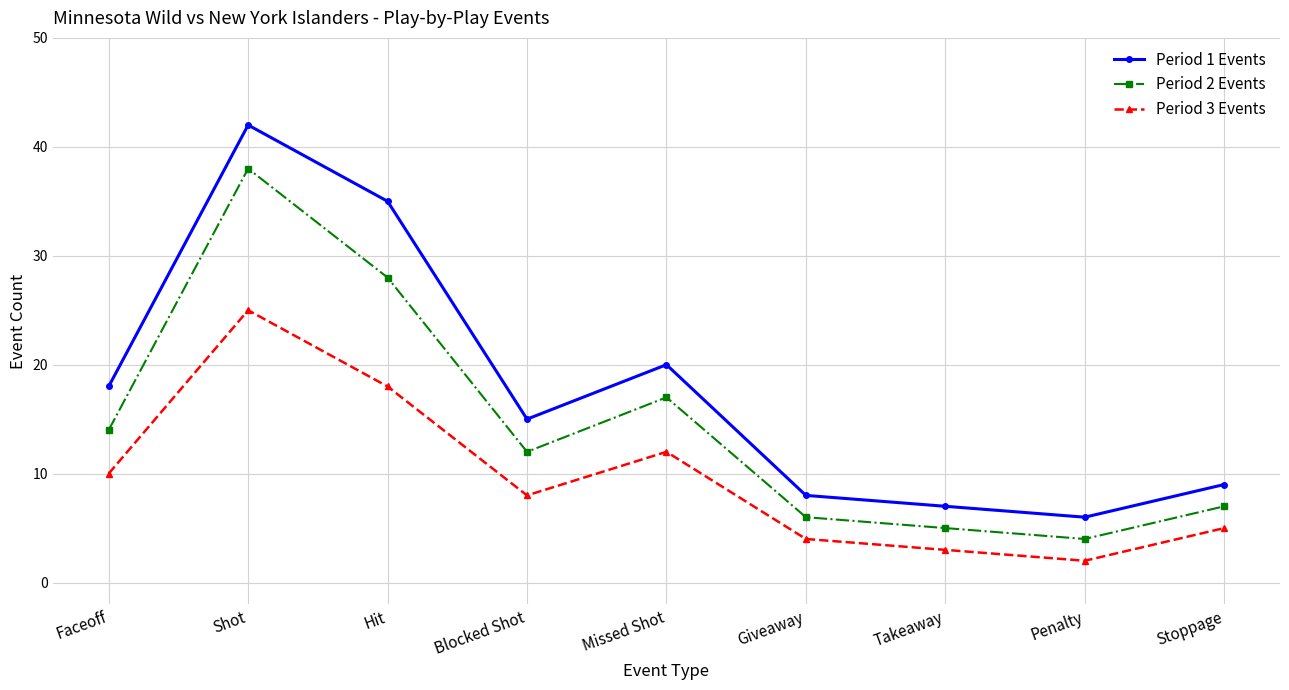

Rank the categories by Period 3 Events value from lowest to highest.

Penalty, Takeaway, Giveaway, Stoppage, Blocked Shot, Faceoff, Missed Shot, Hit, Shot